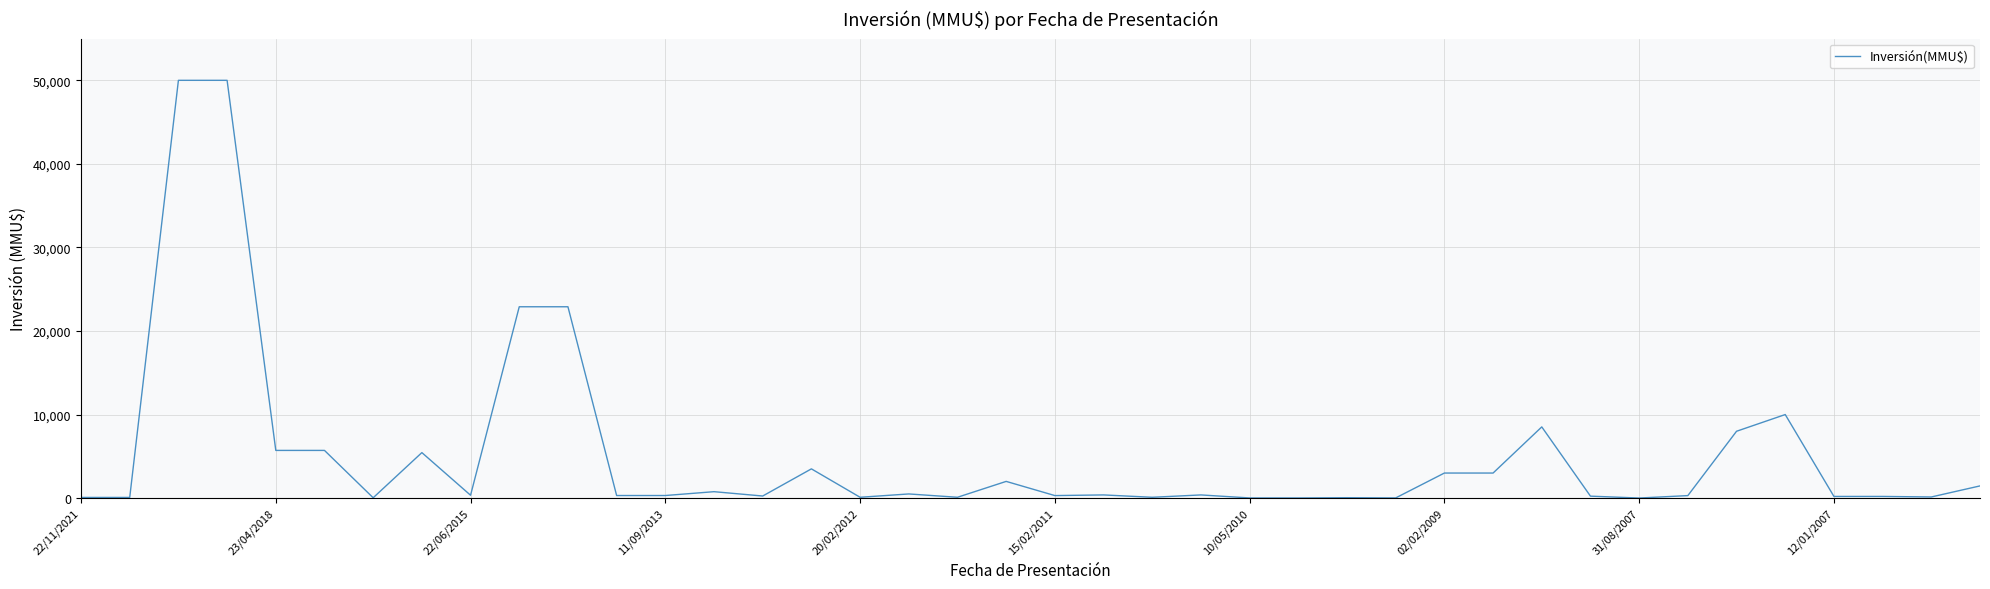

What is the difference between the maximum and minimum values?

49990